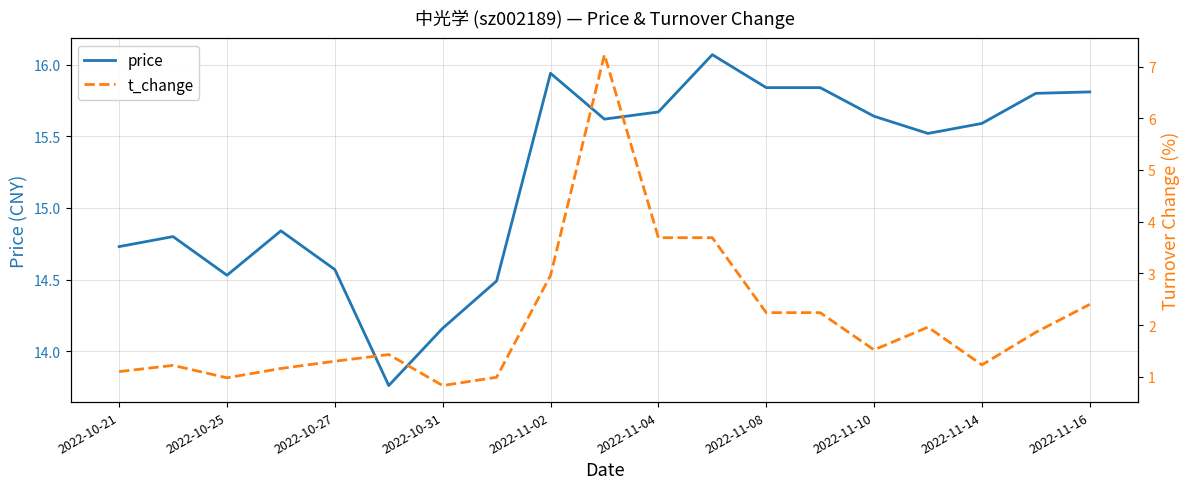

Between 11 and 17, which is larger?

11